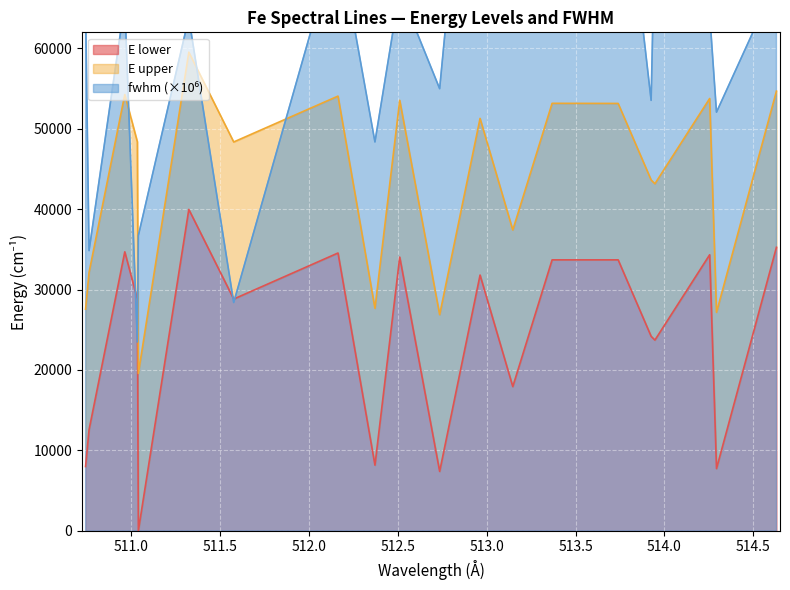

Rank the categories by E lower value from highest to lowest.

511.3251, 514.6298, 510.965, 512.1641, 514.2542, 512.5112, 513.3681, 513.7395, 512.963, 511.0357, 511.5776, 513.9251, 513.9462, 513.147, 510.7641, 512.3719, 510.7446, 514.2927, 512.7358, 511.0413